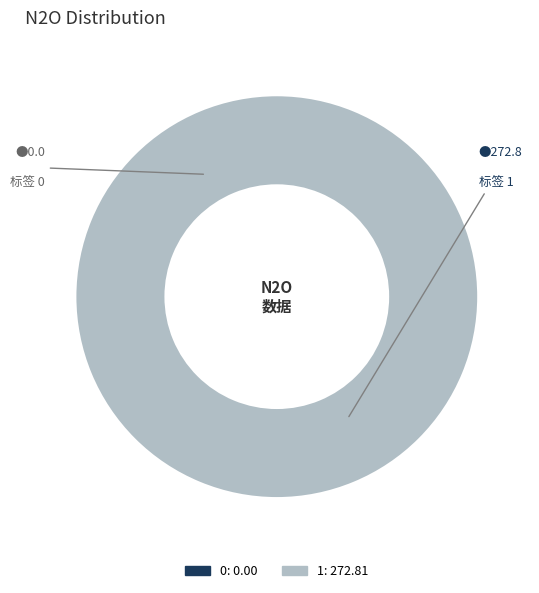

Which slice represents more than half of the pie?

1